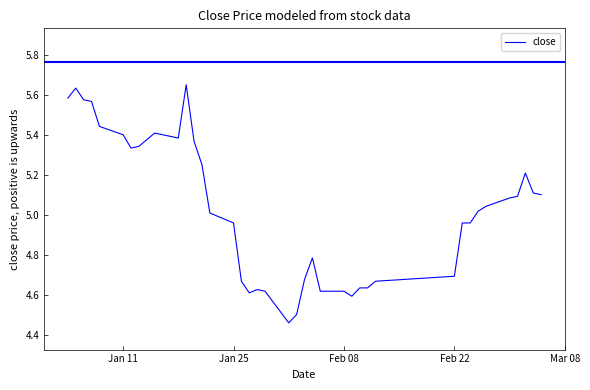

How many series are shown in this chart?

1